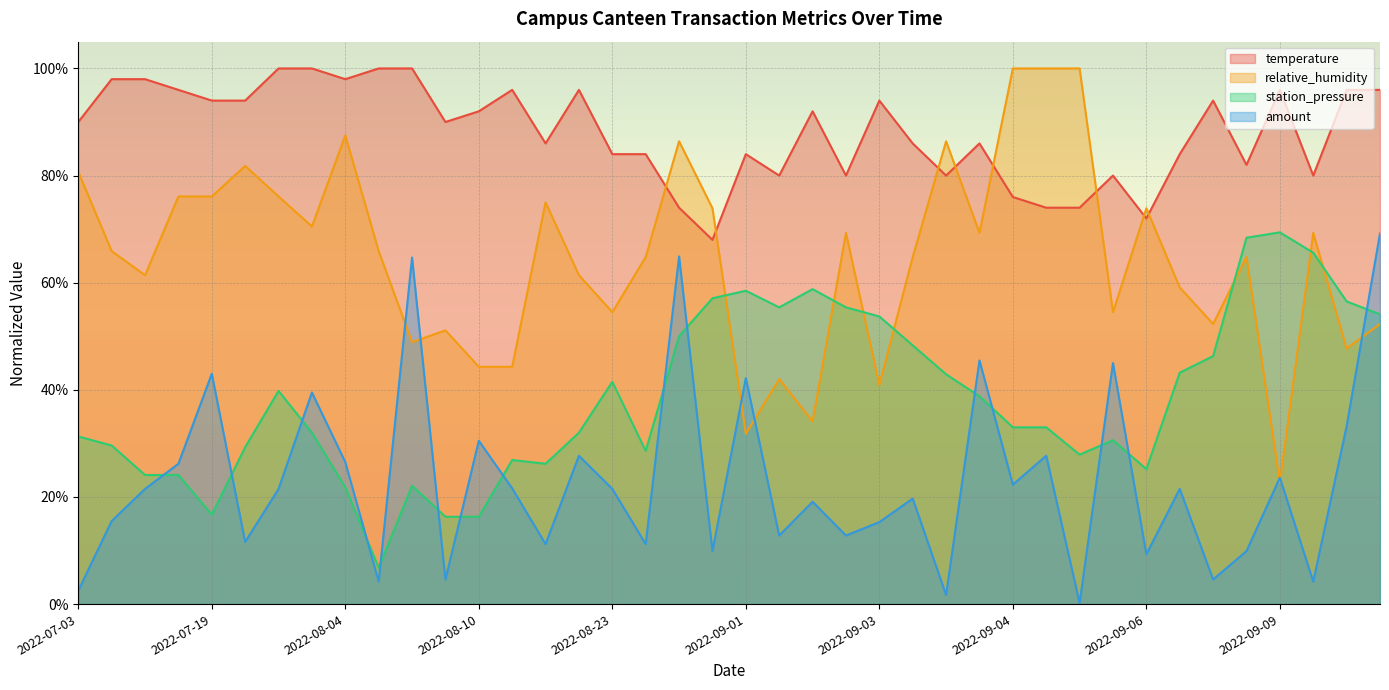

Which series has the largest range (max minus min)?

relative_humidity